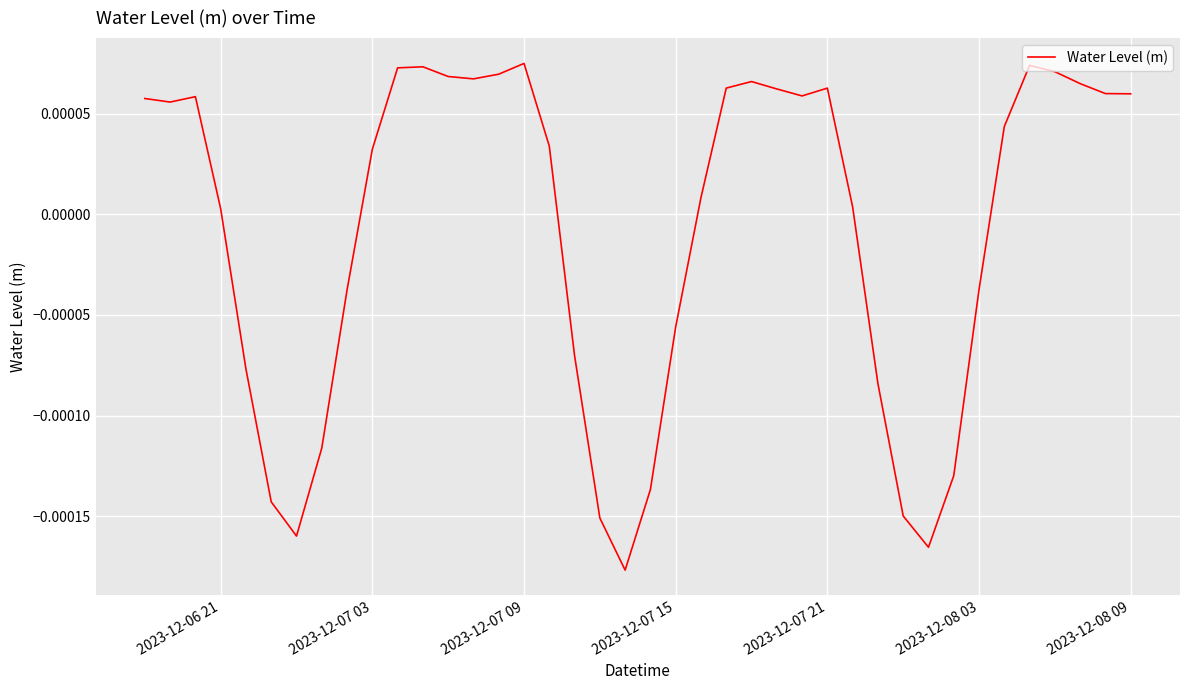

Count the number of data series in this chart.

1